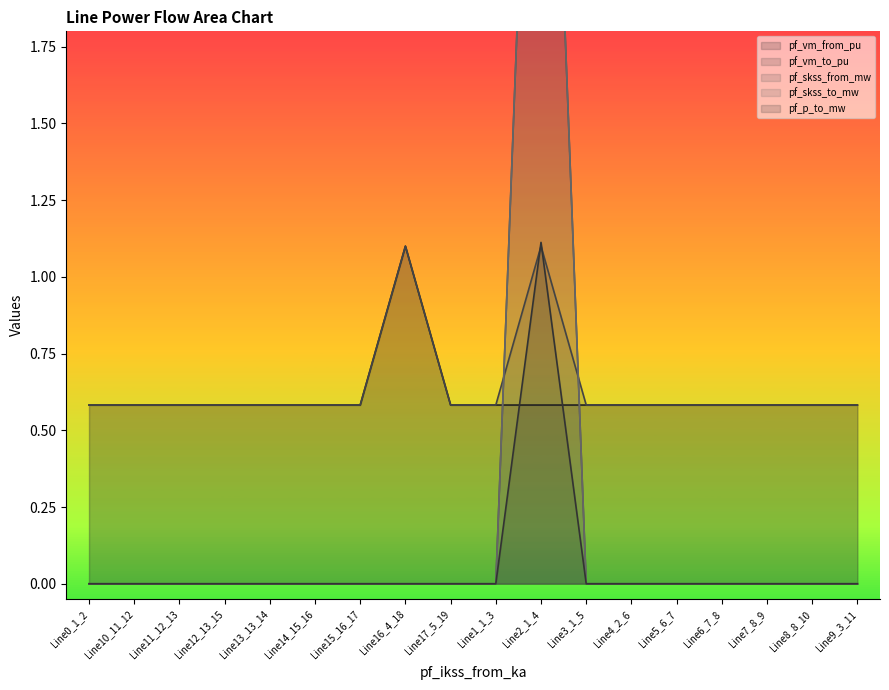

What is the highest value of the pf_skss_to_mw series?

3.8